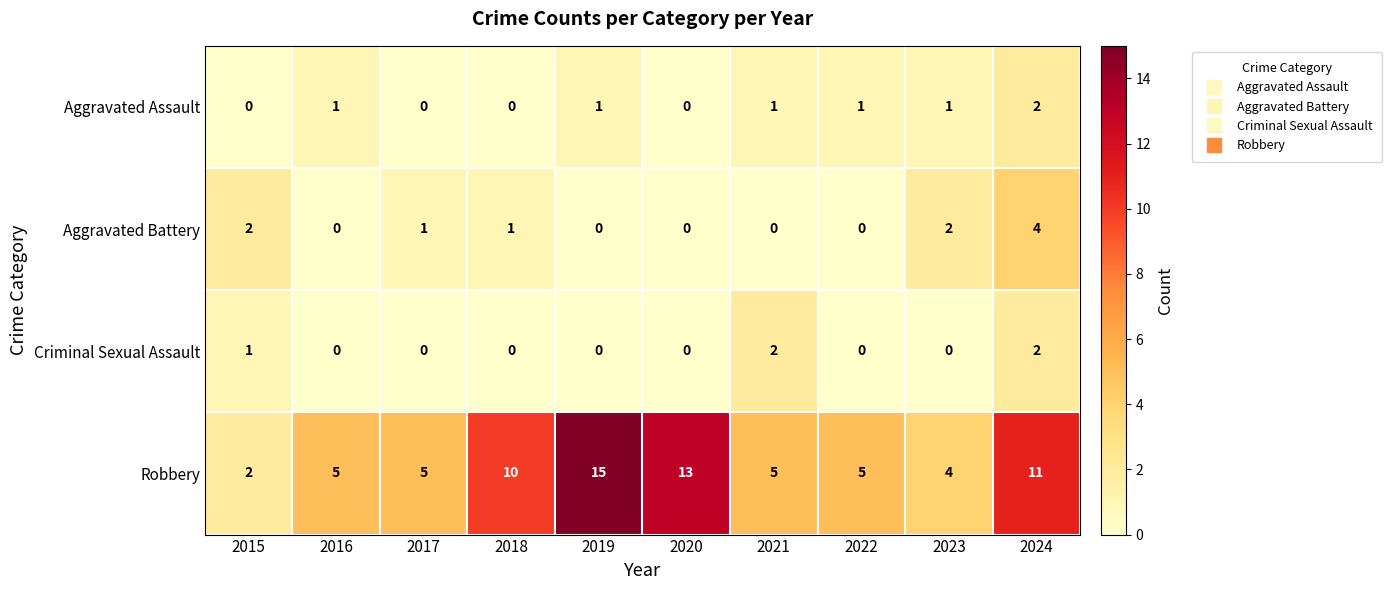

Which series has the largest total across all categories?

Robbery